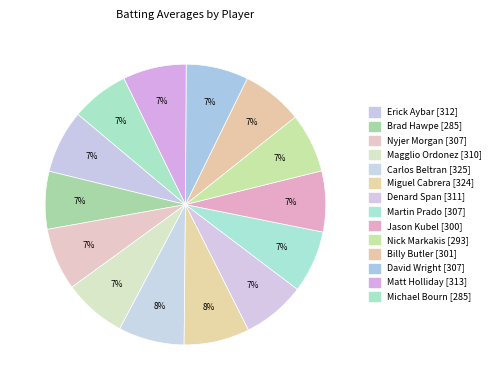

True or false: Miguel Cabrera accounts for 8% of the total.

True